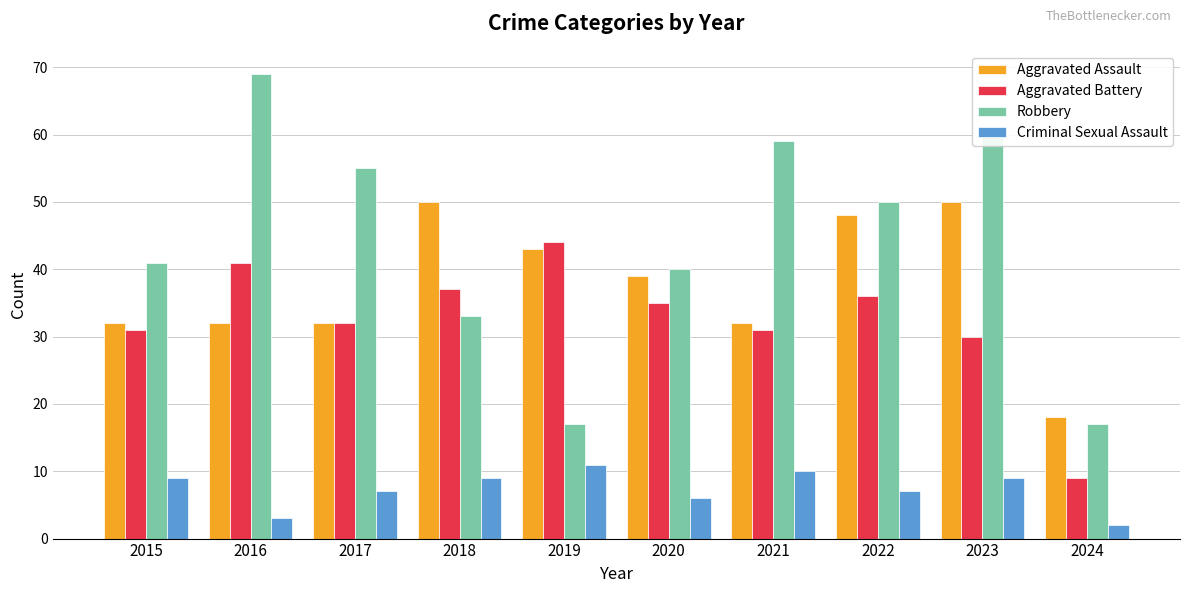

How many values in the Criminal Sexual Assault series are below 9?

5